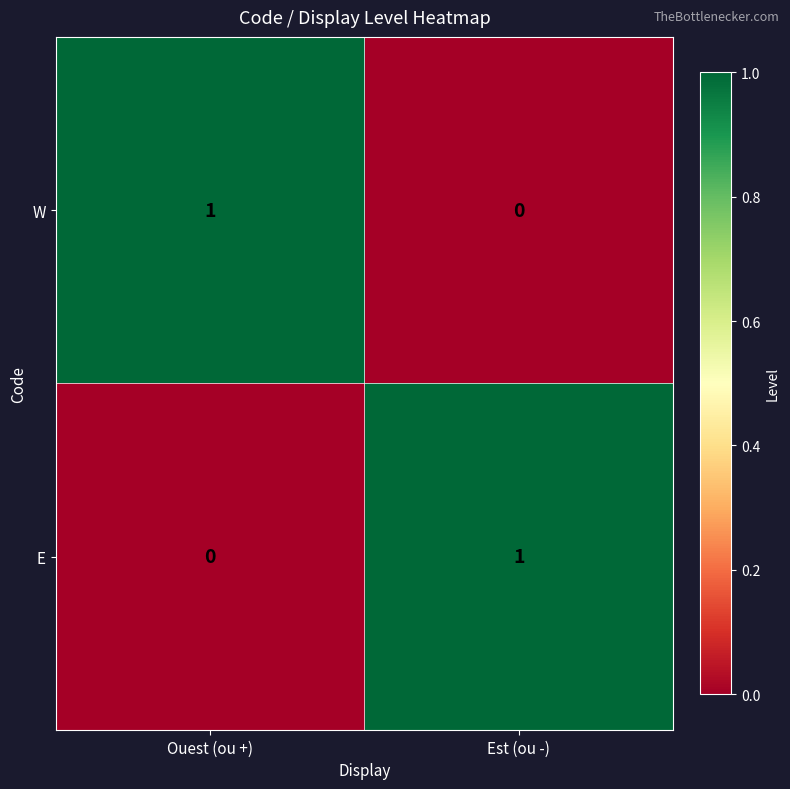

Is the value of W at Est (ou -) greater than the value of E at Est (ou -)?

No